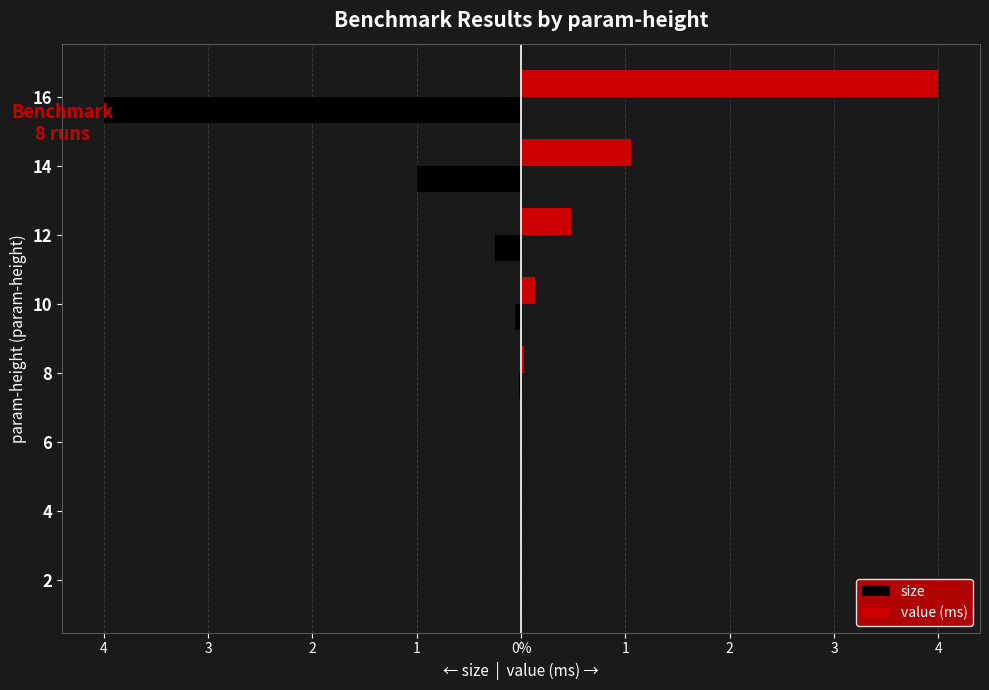

What is the label of the 2nd bar from the right?

2